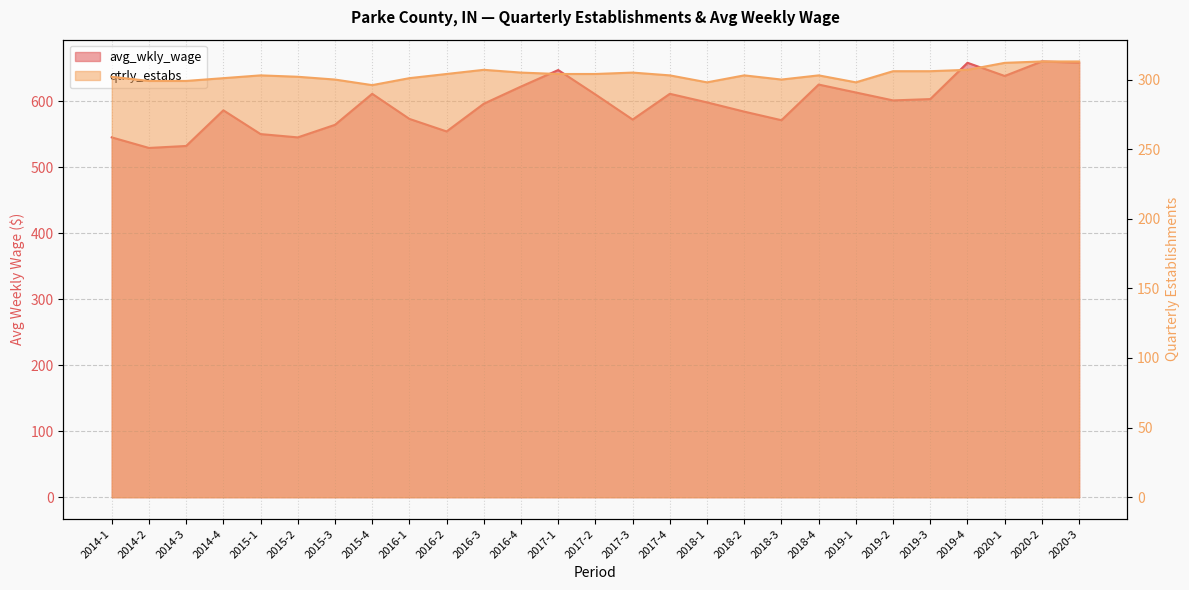

True or false: qtrly_estabs has a value of 313 at 2020-3.

True